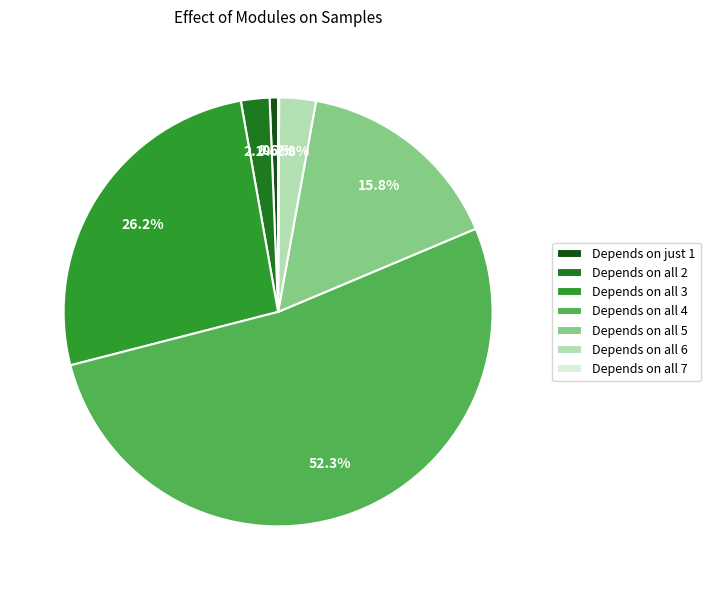

Which slice represents more than half of the pie?

Depends on all 4